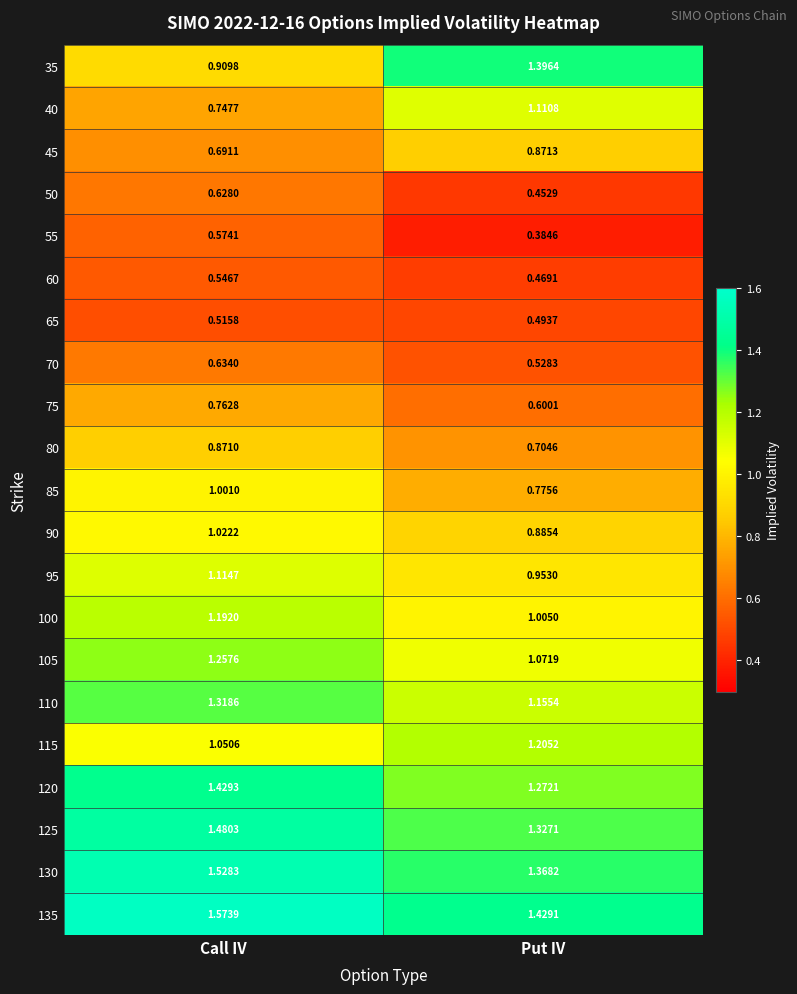

Where is 90 nearest to the value 0?

Put IV